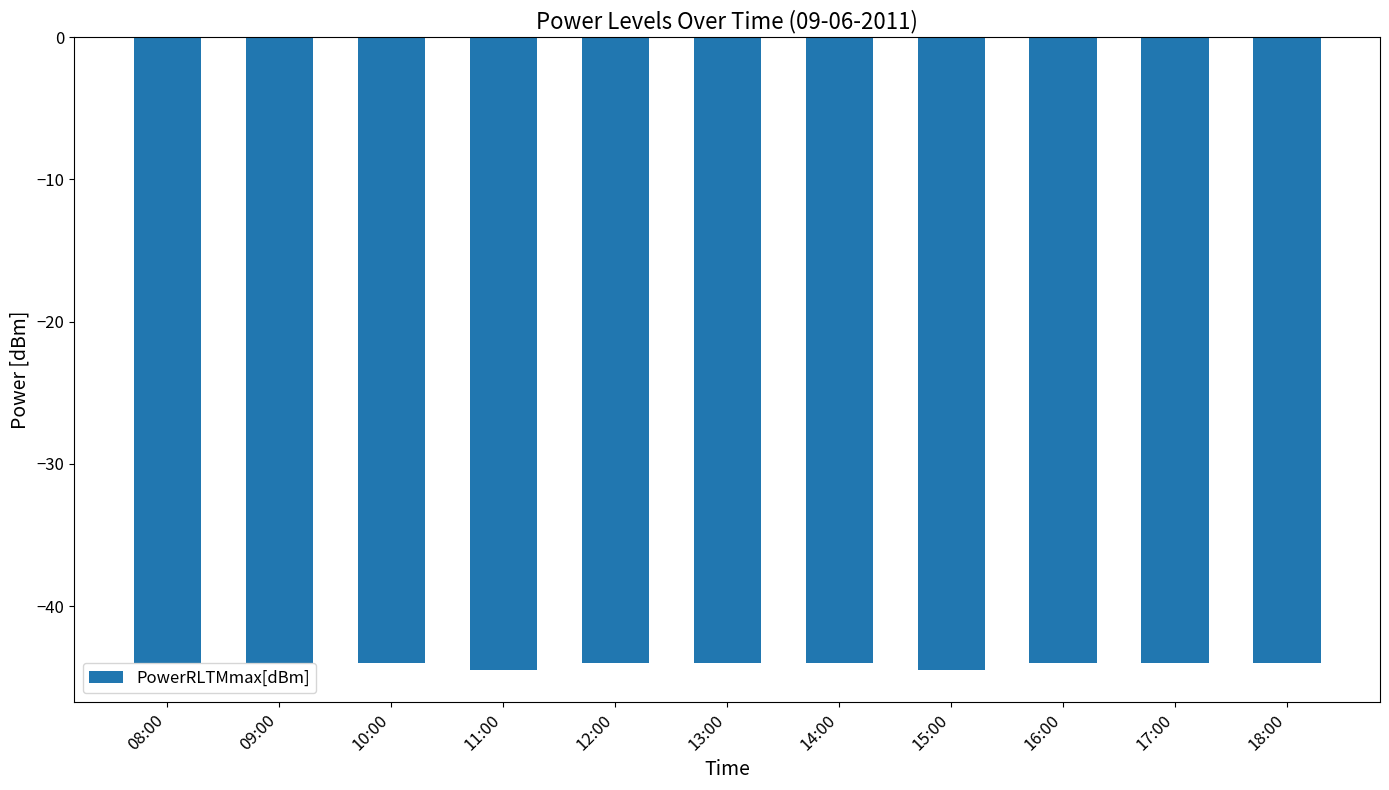

What is the greatest value displayed?

-44.0